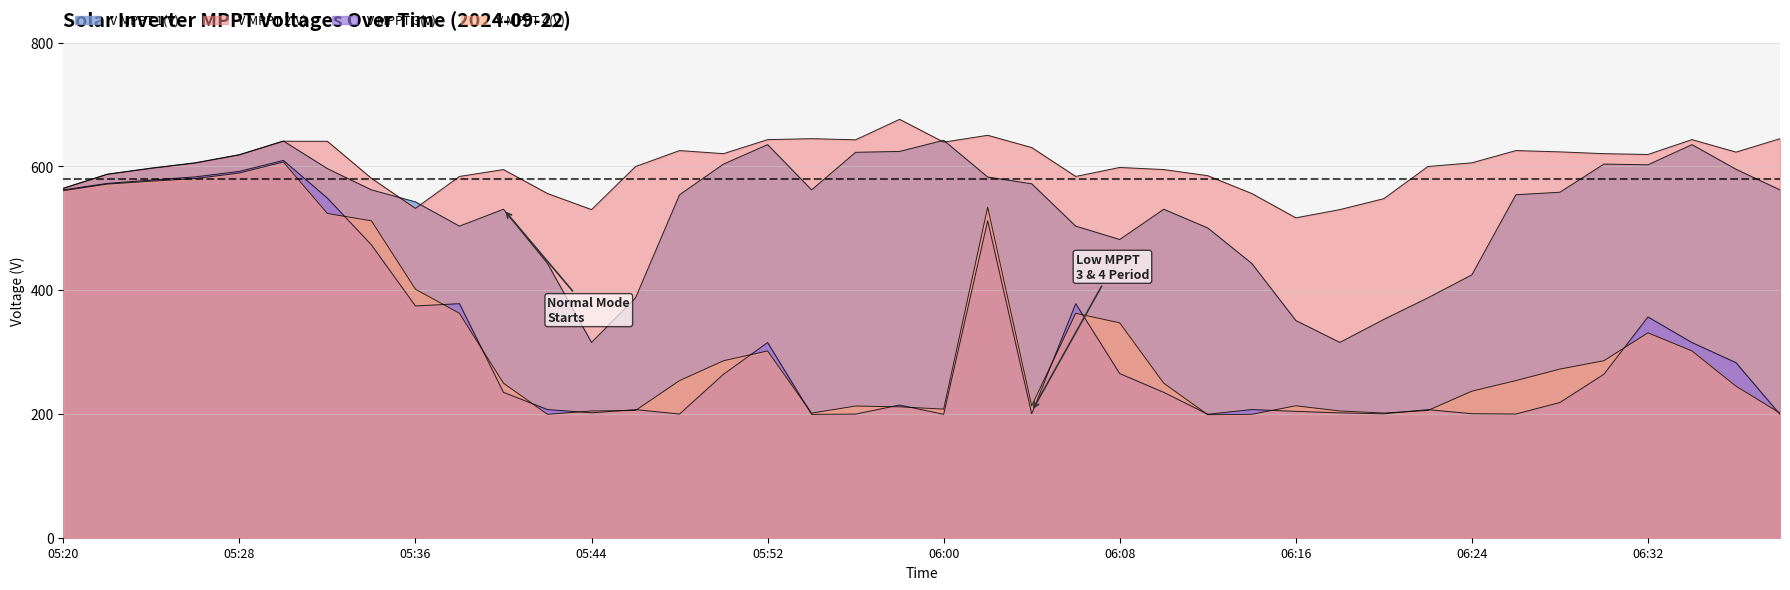

At which category is the sum across all series the highest?

05:30